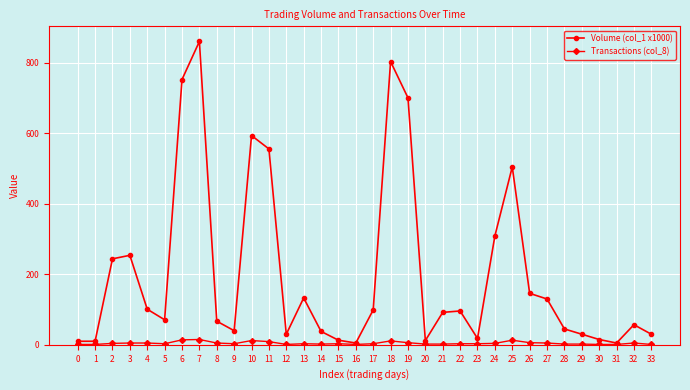

Is it true that Transactions (col_8) equals 2 at 29?

True